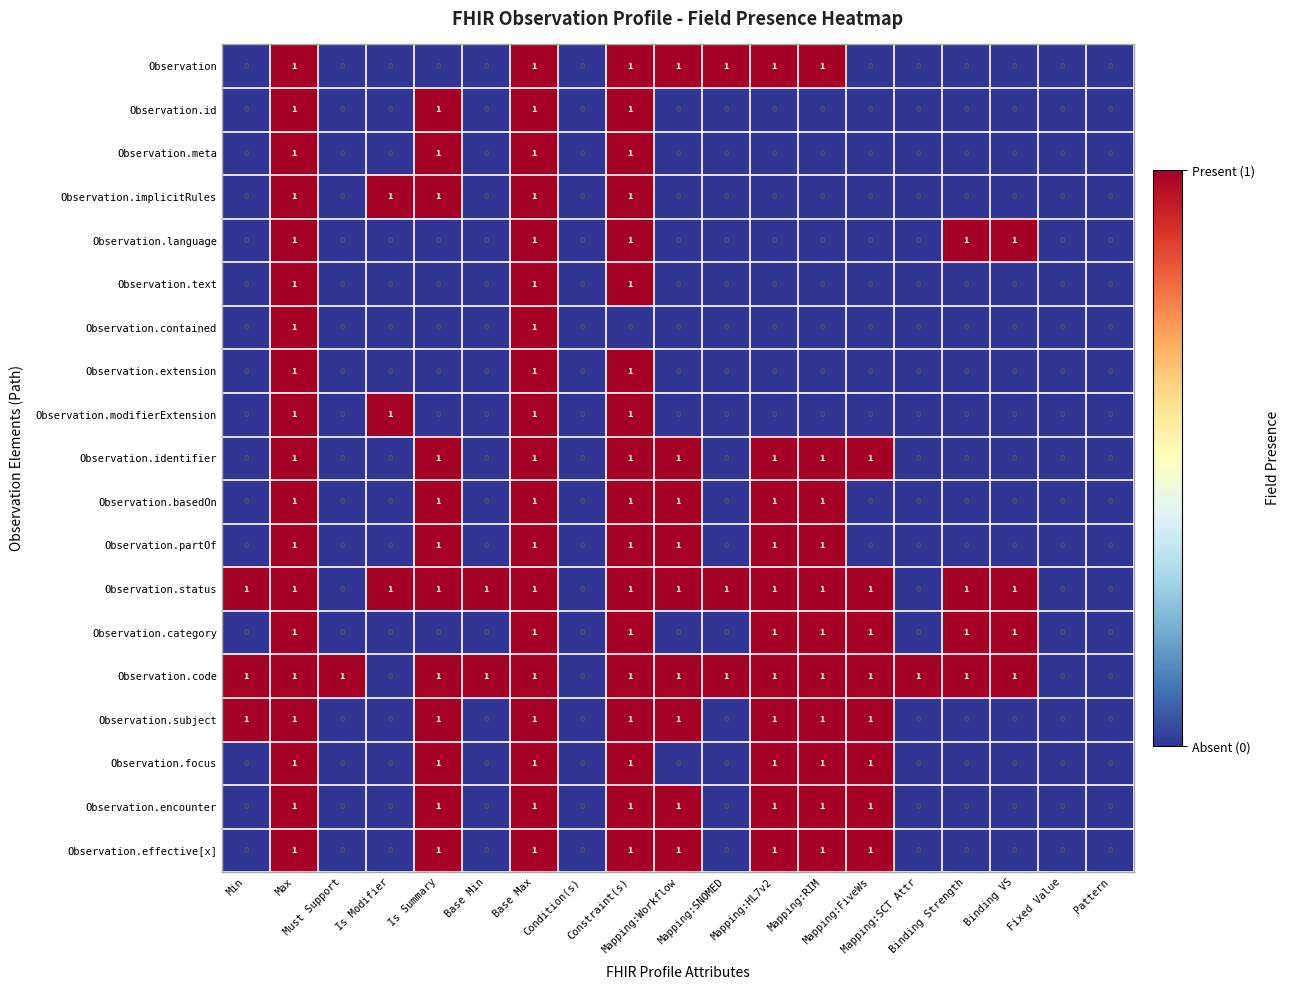

What is the sum of all Observation values?

7